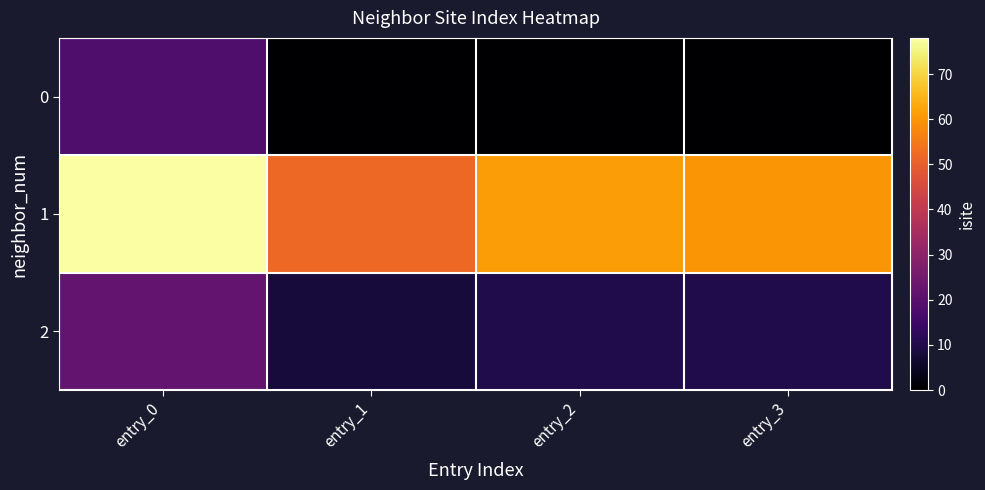

Between entry_0 and entry_1, which series saw the biggest shift?

1